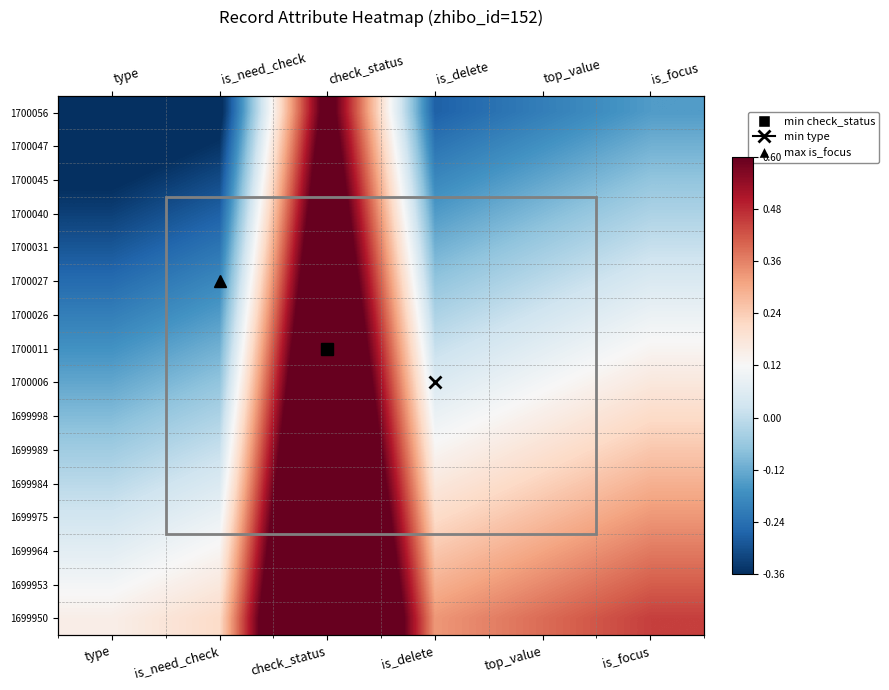

How many series are shown in this chart?

16